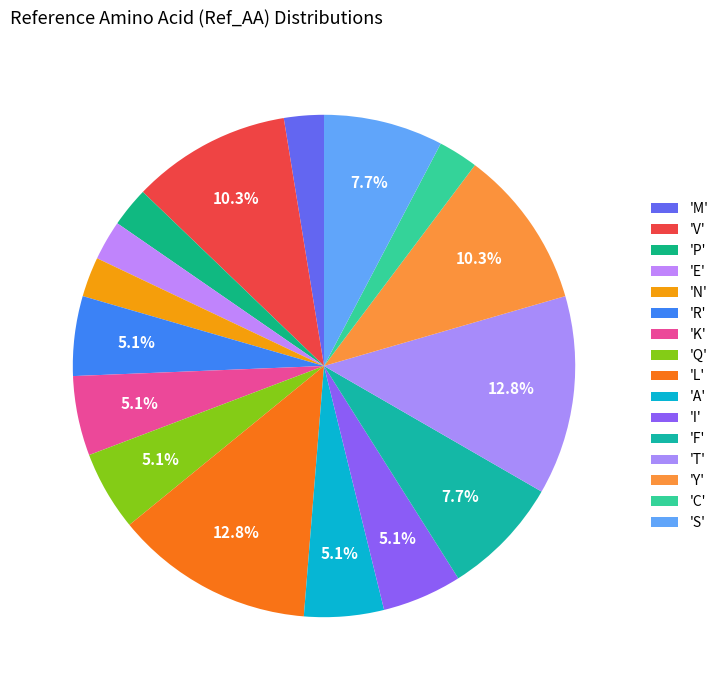

How many segments does this pie chart have?

16